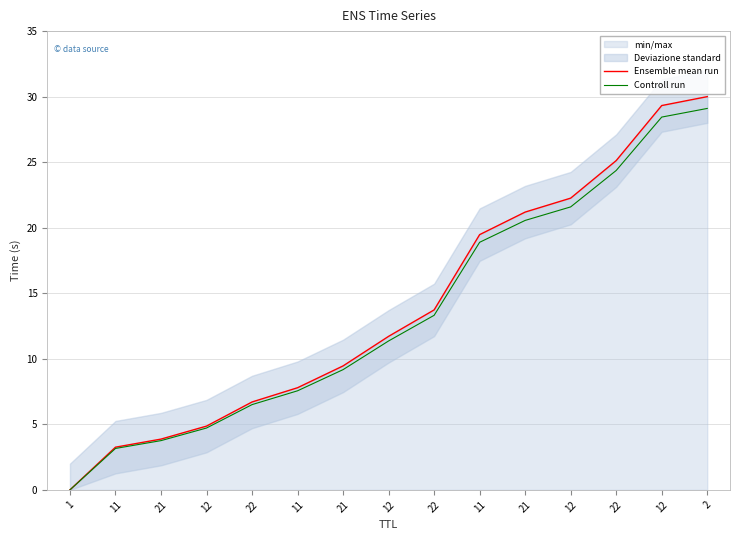

True or false: Controll run and Ensemble mean run intersect in this chart.

False